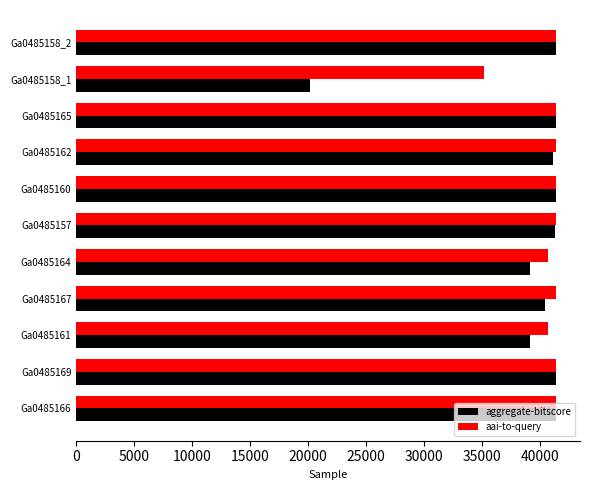

At how many categories does at least one series exceed 26438?

11